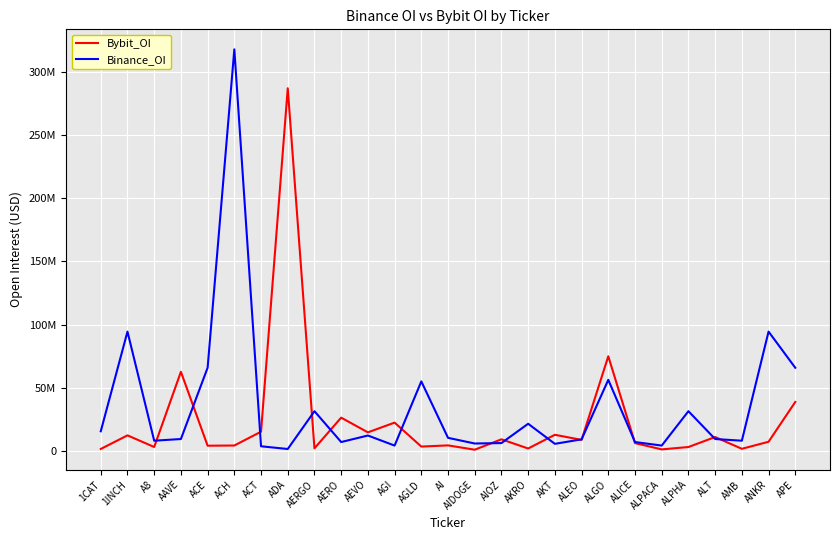

Rank the categories by Binance_OI value from lowest to highest.

ADA, ACT, AGI, ALPACA, AKT, AIDOGE, AIOZ, AERO, ALICE, A8, AMB, ALEO, AAVE, ALT, AI, AEVO, 1CAT, AKRO, AERGO, ALPHA, AGLD, ALGO, ACE, APE, 1INCH, ANKR, ACH